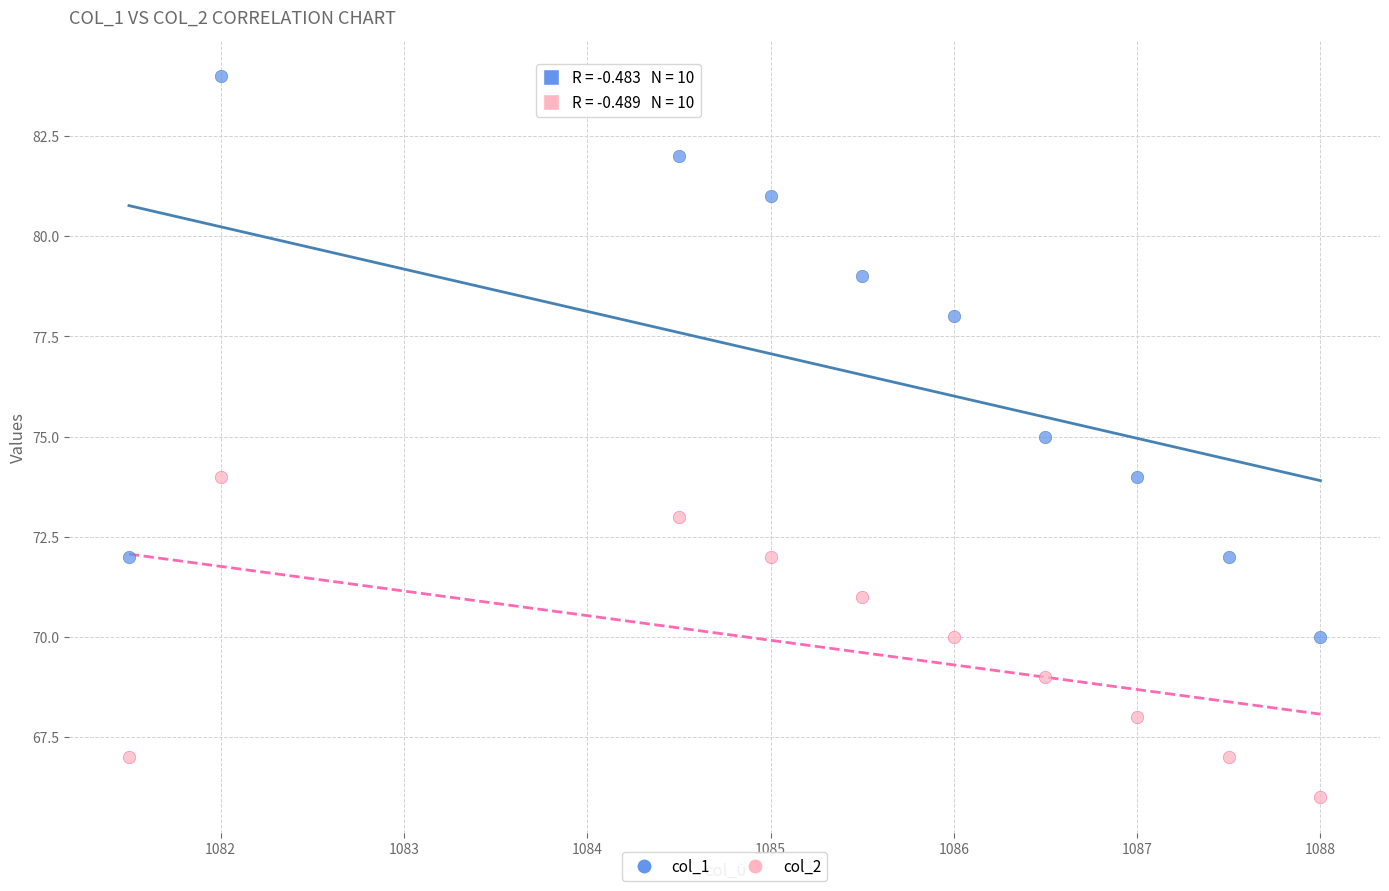

What are all the series names shown in the legend?

col_1, col_2